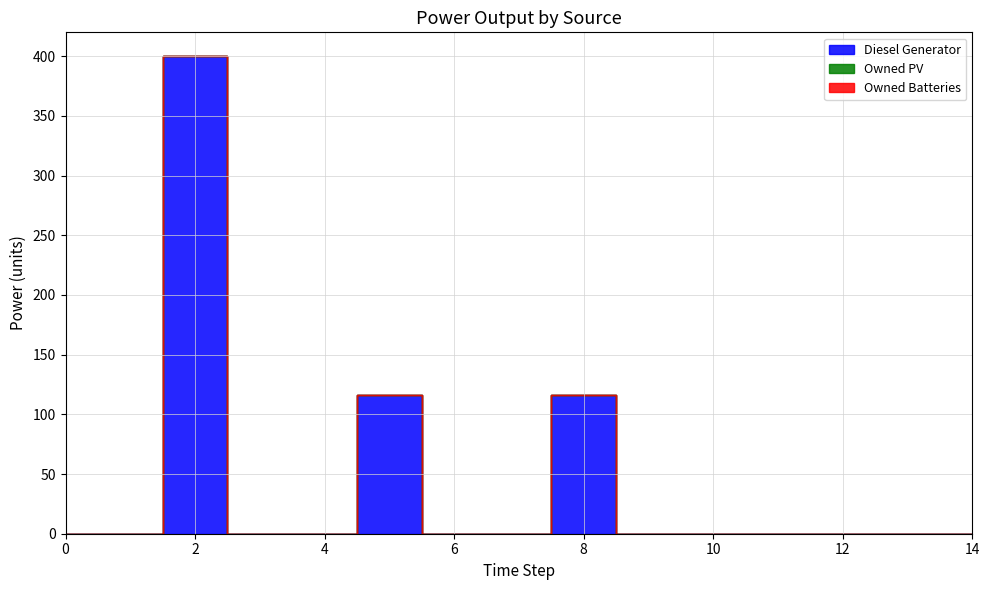

Rank the categories by Diesel Generator value from highest to lowest.

2, 5, 8, 0, 1, 3, 4, 6, 7, 9, 10, 11, 12, 13, 14